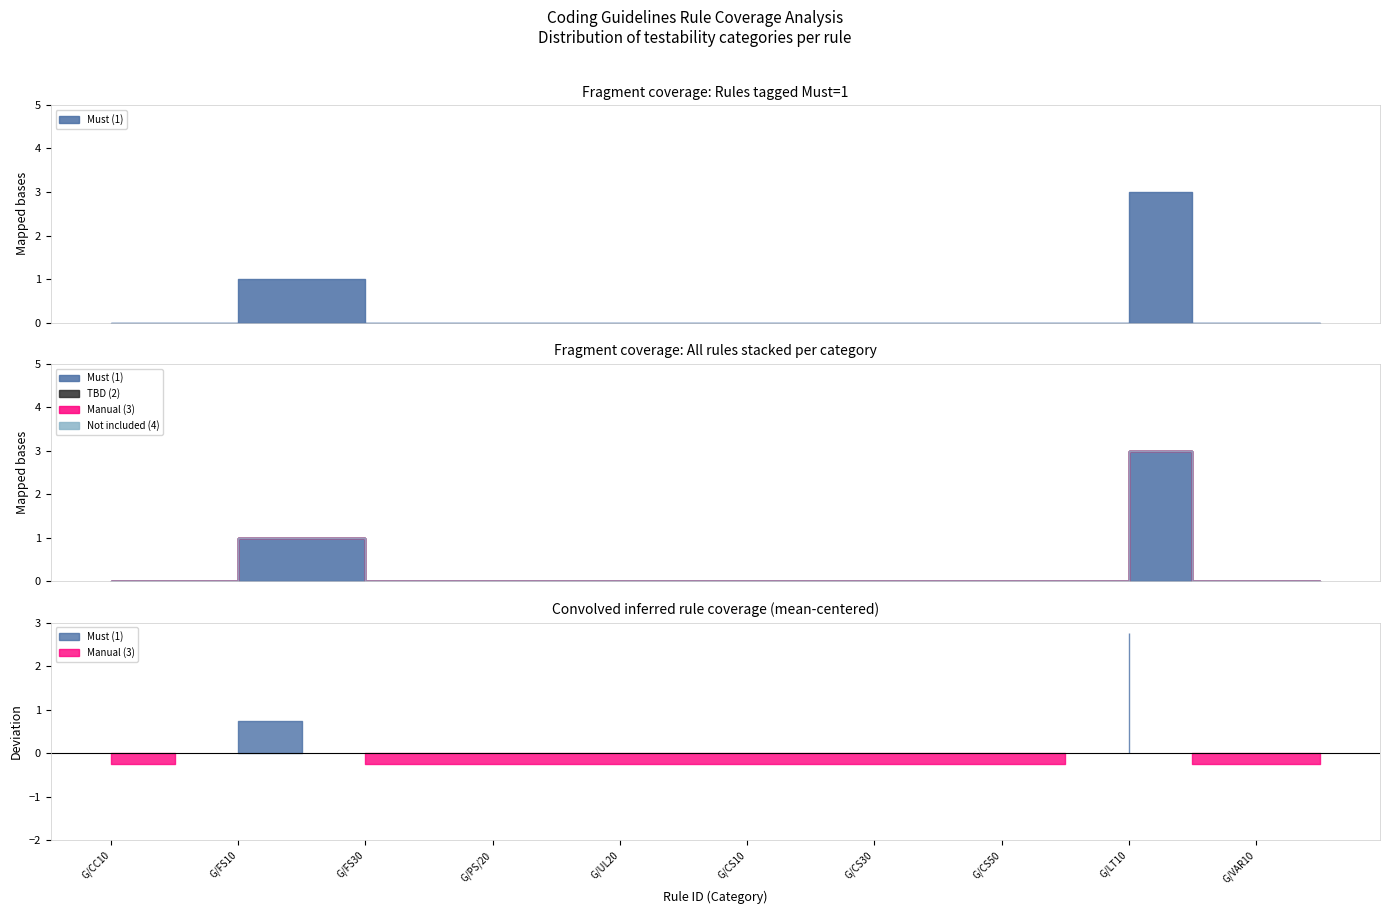

What is the highest value of the Must (1) series?

3